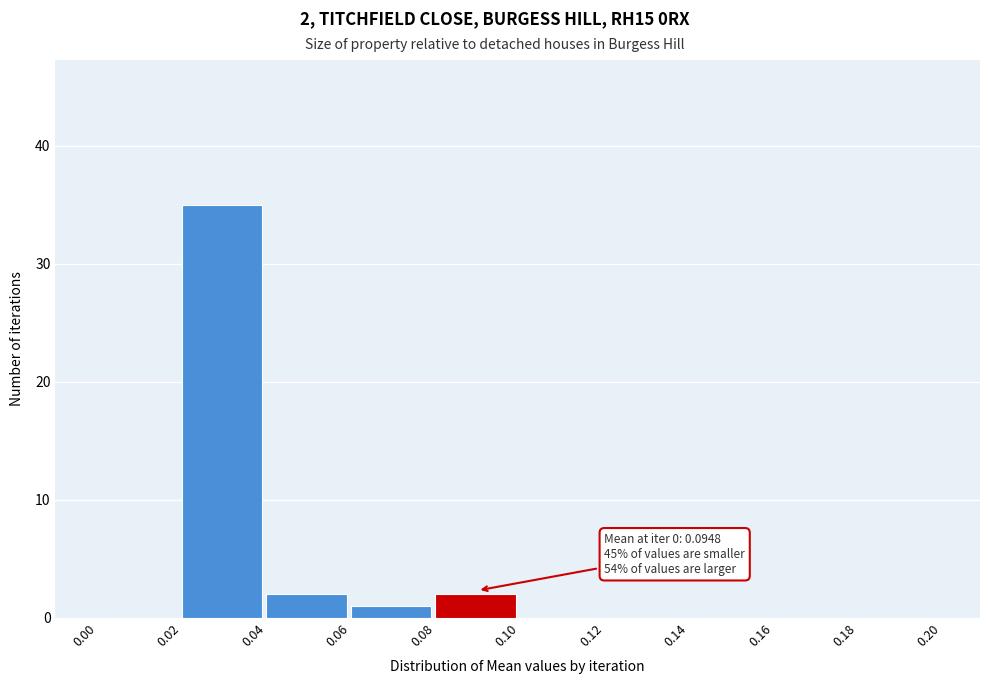

Which range on the x-axis has the tallest bar?

0.02 to 0.04